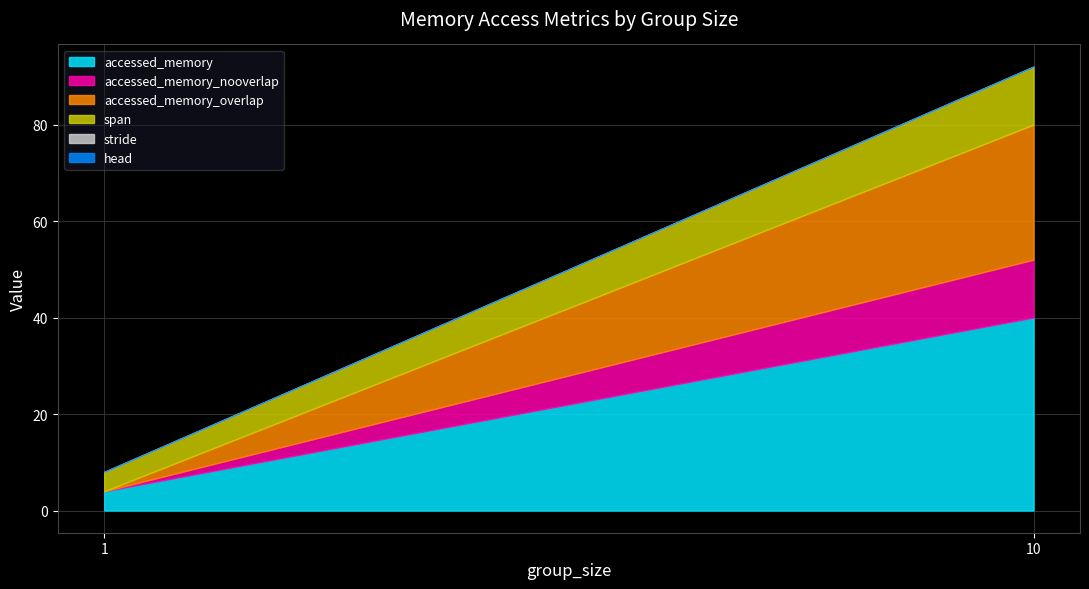

Reading left to right, list all the values displayed in this chart.

accessed_memory: 1=4	10=40
accessed_memory_nooverlap: 1=0	10=12
accessed_memory_overlap: 1=0	10=28
span: 1=4	10=12
stride: 1=0	10=0
head: 1=0	10=0